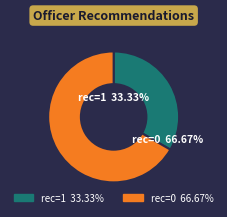

True or false: MCCAULEY accounts for 99% of the total.

False